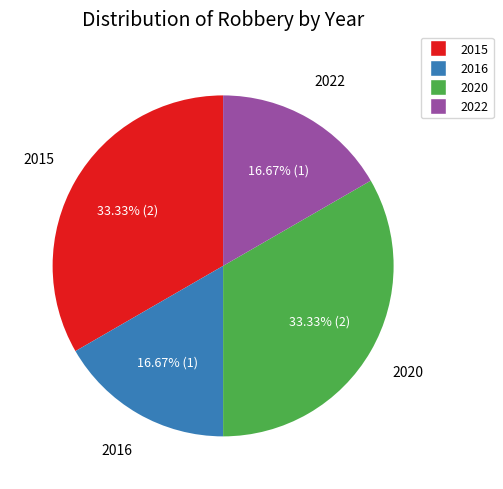

How much of the chart is everything except 2015?

66.7%